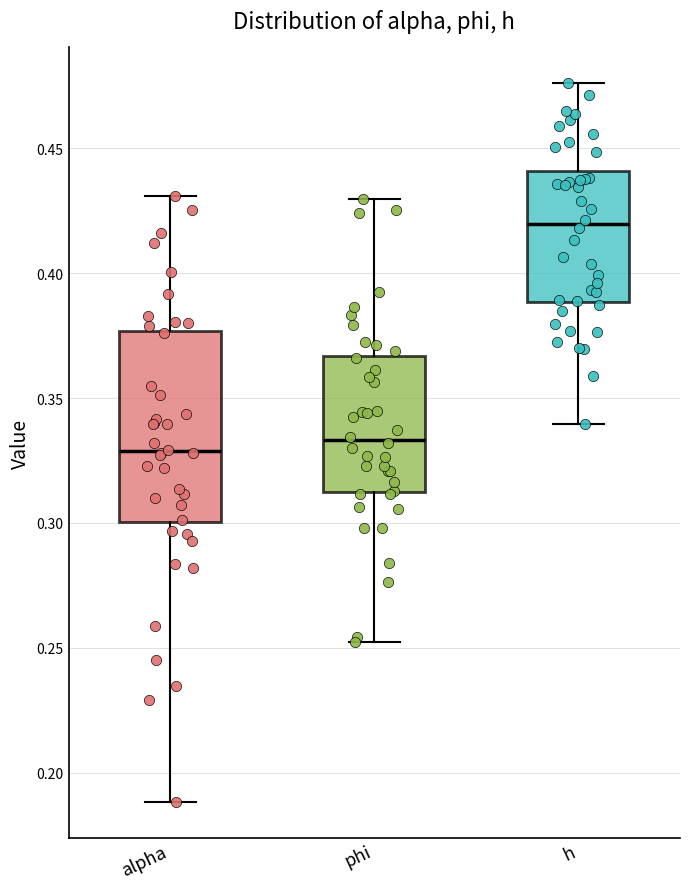

Reading left to right, read every box against the y-axis: the position of its median line, the range the box covers, and the ends of its whiskers. The values are not printed on the chart, so give them approximately, as read against the axis.

alpha: median 0.330, box 0.300 to 0.375, whiskers 0.190 to 0.430
phi: median 0.335, box 0.310 to 0.365, whiskers 0.250 to 0.430
h: median 0.420, box 0.390 to 0.440, whiskers 0.340 to 0.475